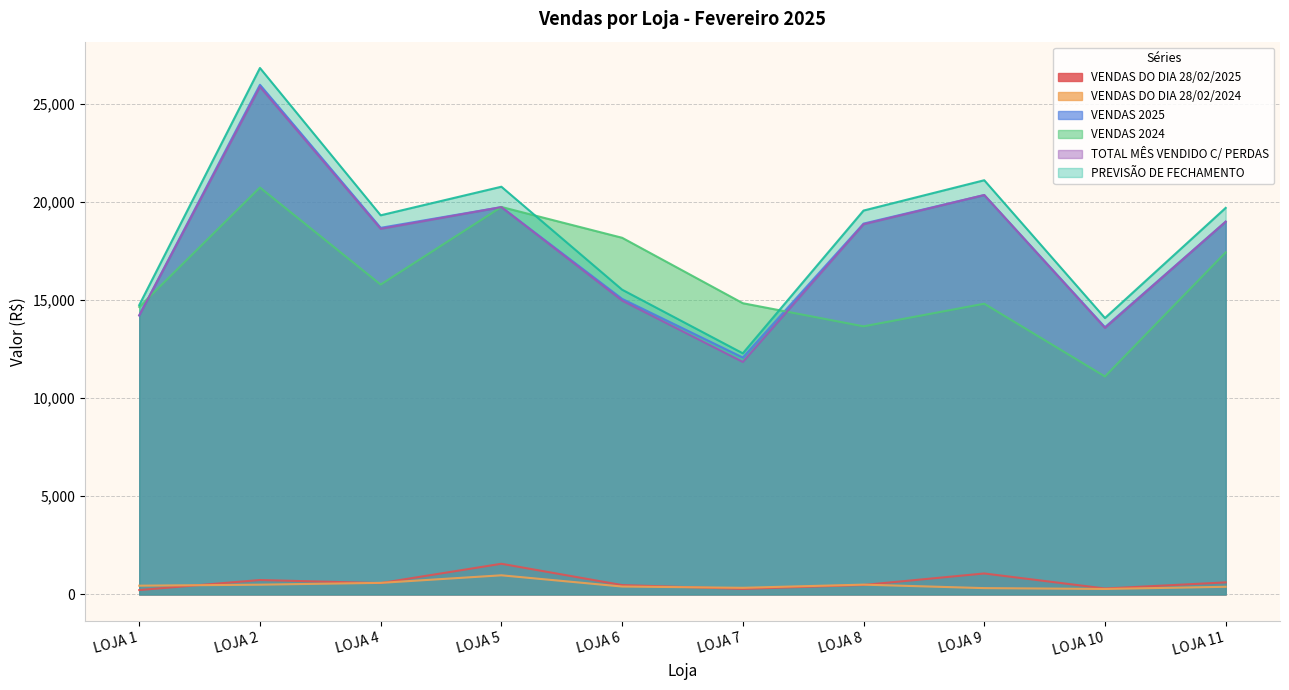

Is it true that VENDAS DO DIA 28/02/2024 equals 493.4 at LOJA 2?

True